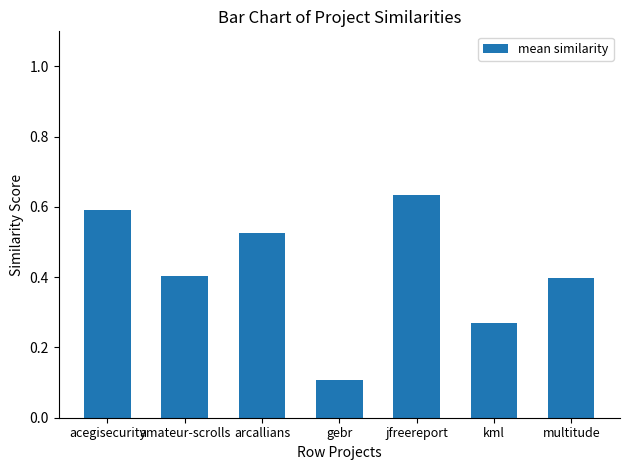

Count the values in the range 0 to 1.

7